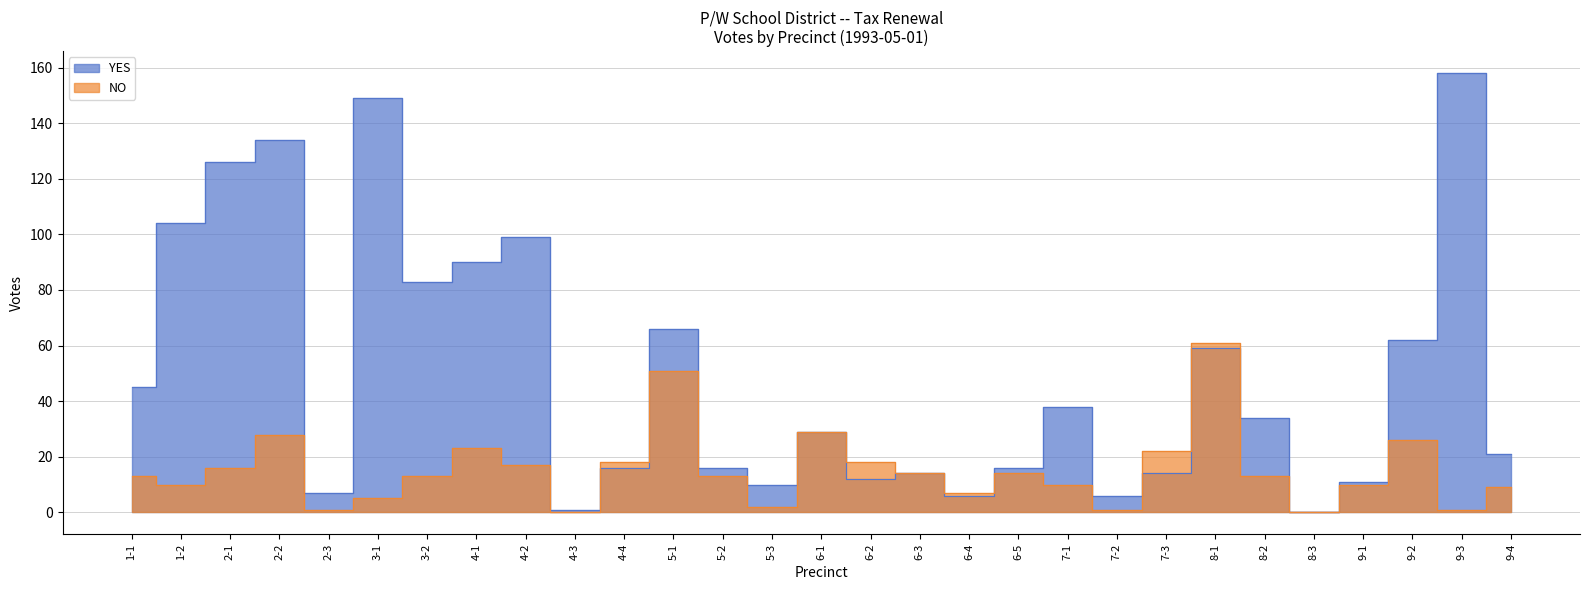

How many values in YES are above zero?

28